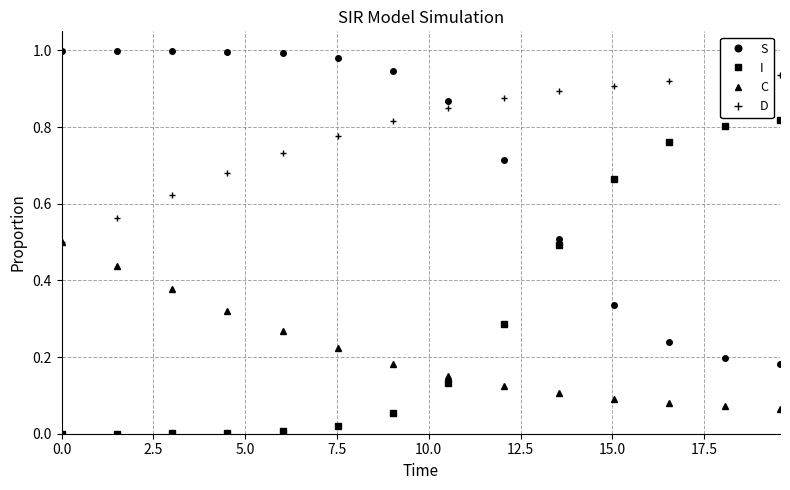

List the series in order of their peak value, lowest first.

C, I, D, S